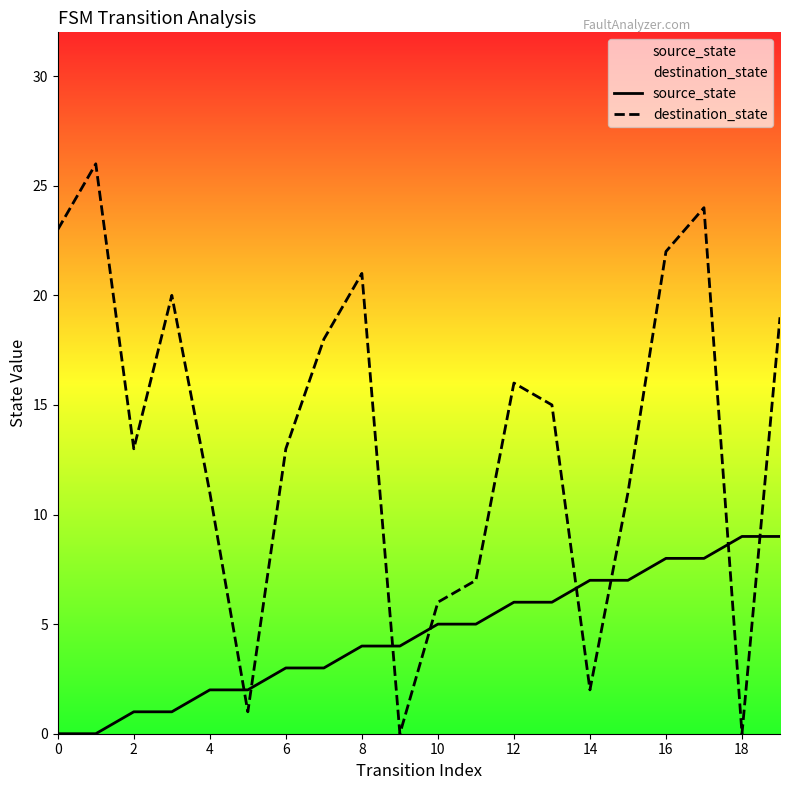

Rank the series by their maximum value, from highest to lowest.

destination_state, source_state